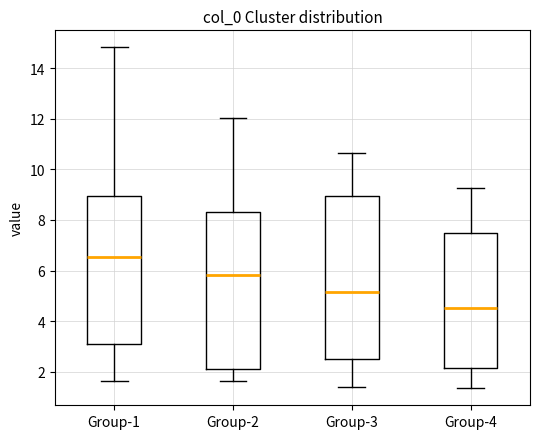

Reading left to right, read every box against the y-axis: the position of its median line, the range the box covers, and the ends of its whiskers. The values are not printed on the chart, so give them approximately, as read against the axis.

Group-1: median 6.6, box 3.0 to 9.0, whiskers 1.6 to 14.8
Group-2: median 5.8, box 2.2 to 8.4, whiskers 1.6 to 12.0
Group-3: median 5.2, box 2.6 to 9.0, whiskers 1.4 to 10.6
Group-4: median 4.6, box 2.2 to 7.4, whiskers 1.4 to 9.2